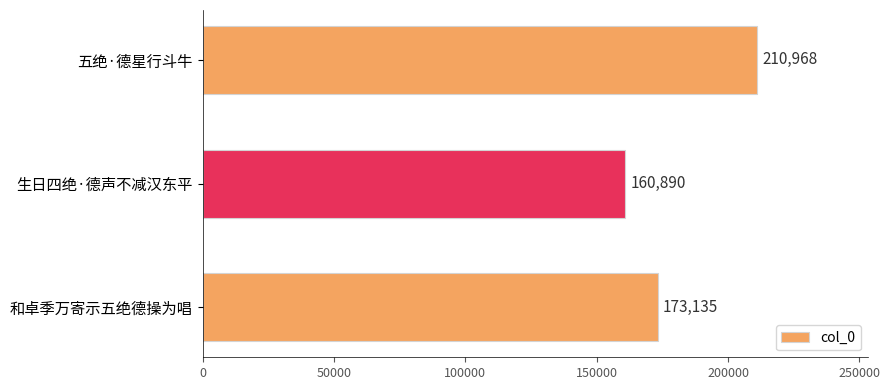

Rank the categories by value from lowest to highest.

生日四绝·德声不减汉东平, 和卓季万寄示五绝德操为唱, 五绝·德星行斗牛